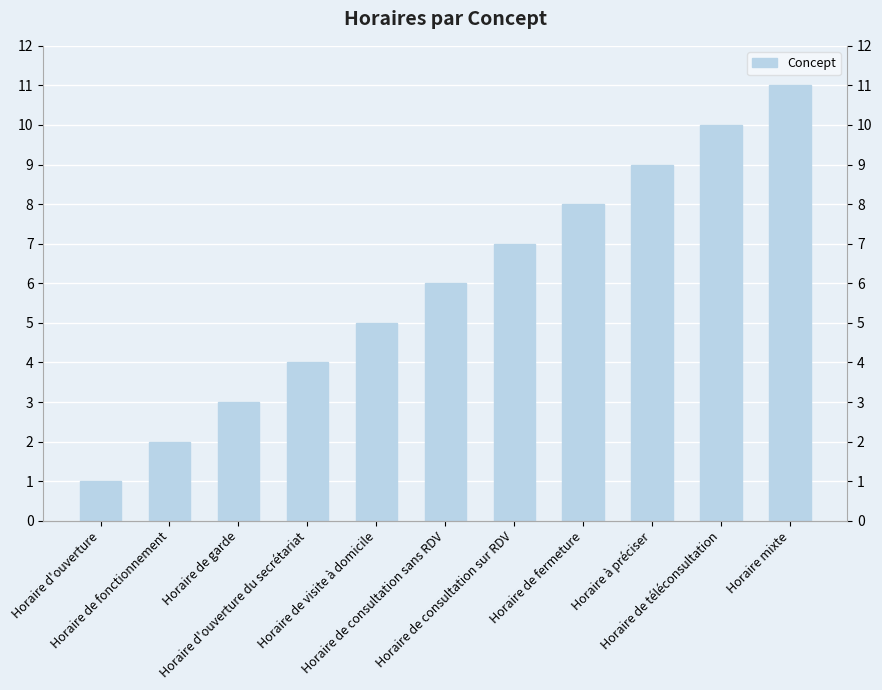

Which has a higher value, Horaire de visite à domicile or Horaire de consultation sans RDV?

Horaire de consultation sans RDV